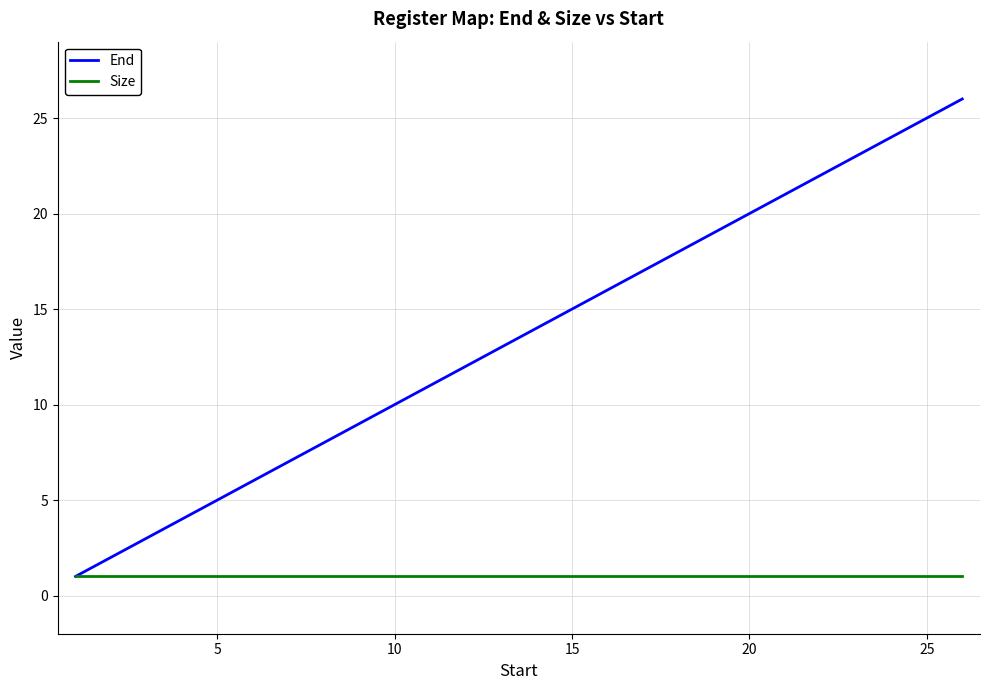

Which series has the largest total across all categories?

End